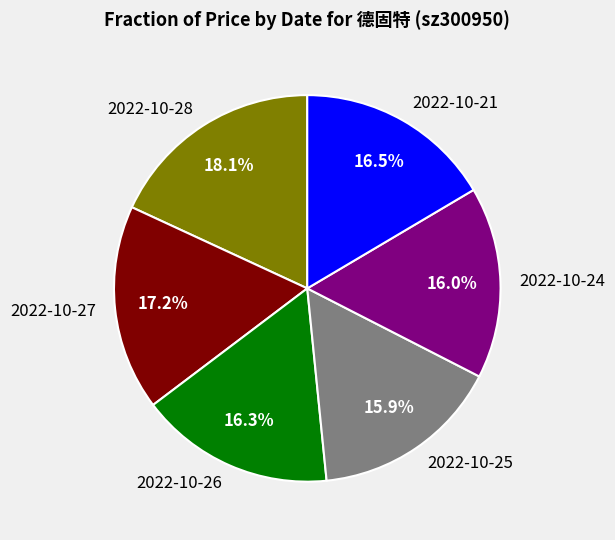

How many segments does this pie chart have?

6